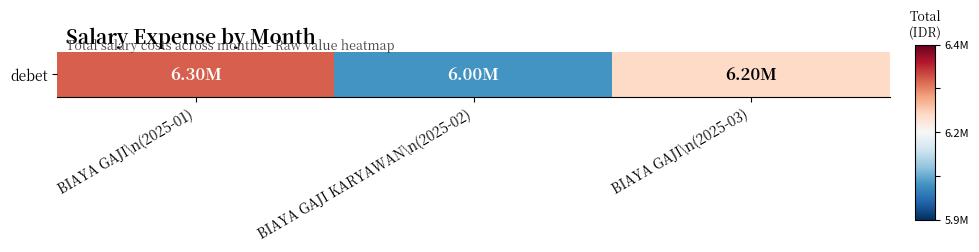

At which label is the value closest to 0?

BIAYA GAJI\n(2025-03)